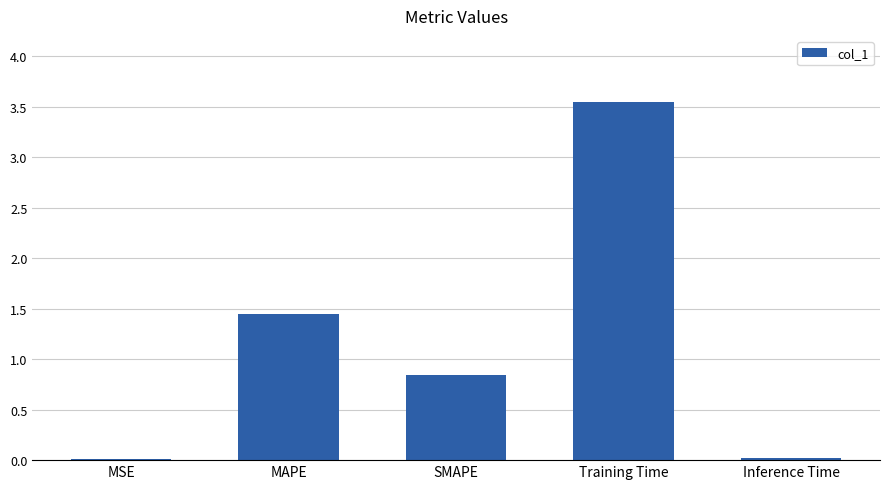

What is the sum of all values?

5.9